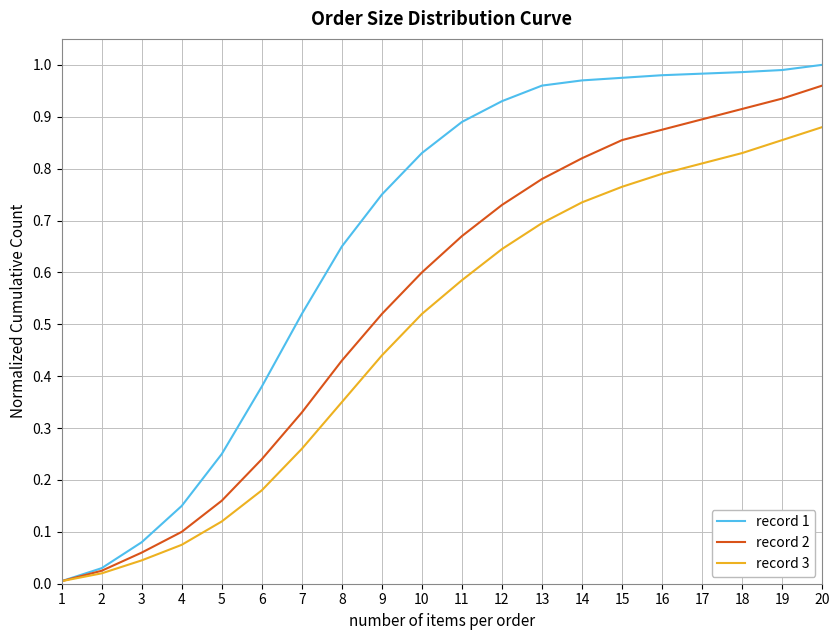

List the series in order of their overall mean, lowest first.

record 3, record 2, record 1